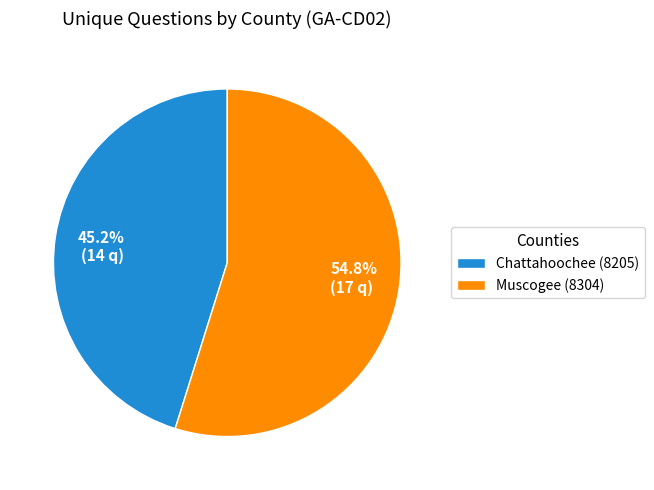

What is the ratio of the value at Chattahoochee (8205) to the value at Muscogee (8304)?

0.8